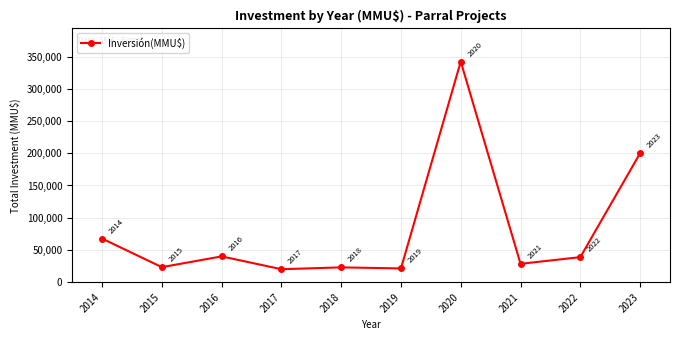

What is the change in value from 2014 to 2015?

-44335